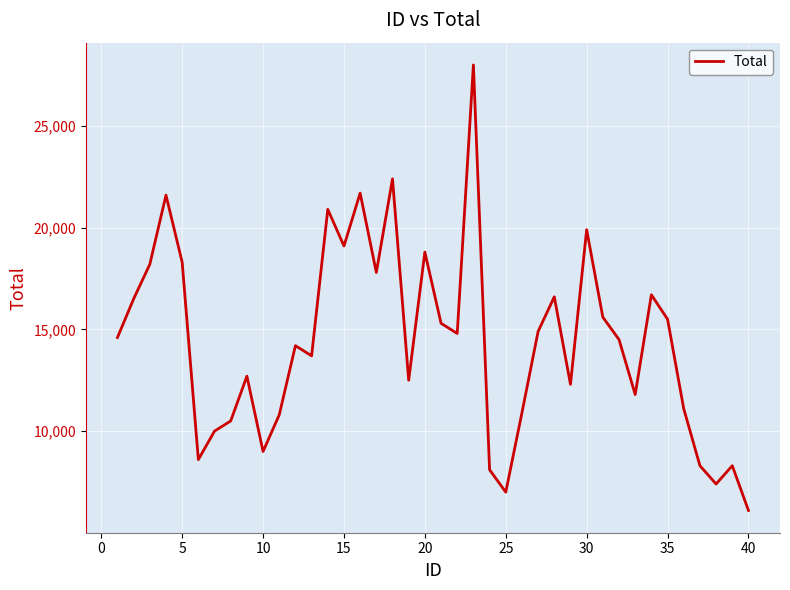

Reading left to right, transcribe all the data shown in this chart.

14600	16500	18200	21600	18300	8600	10000	10500	12700	9000	10800	14200	13700	20900	19100	21700	17800	22400	12500	18800	15300	14800	28000	8100	7000	10900	14900	16600	12300	19900	15600	14500	11800	16700	15500	11100	8300	7400	8300	6100